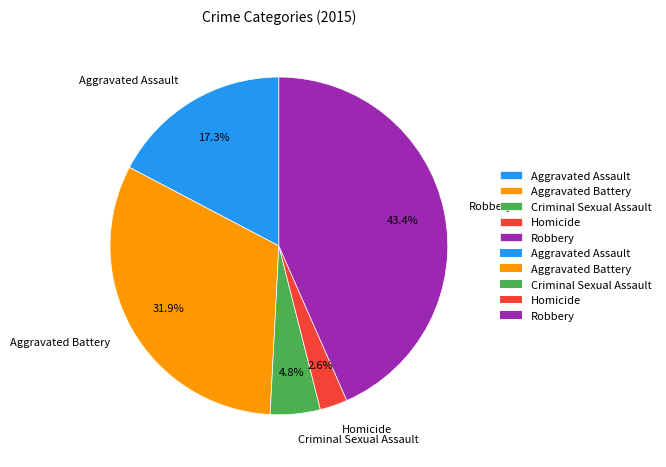

What is the total percentage of Homicide and Aggravated Battery?

34.5%